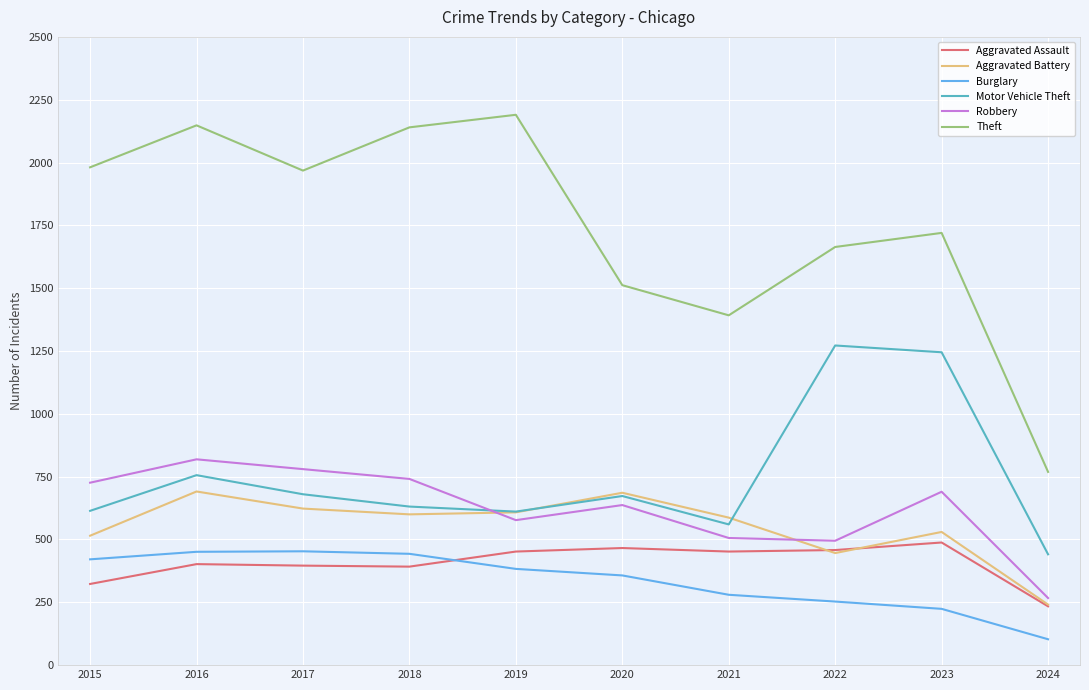

True or false: Motor Vehicle Theft and Aggravated Assault cross at least once.

False